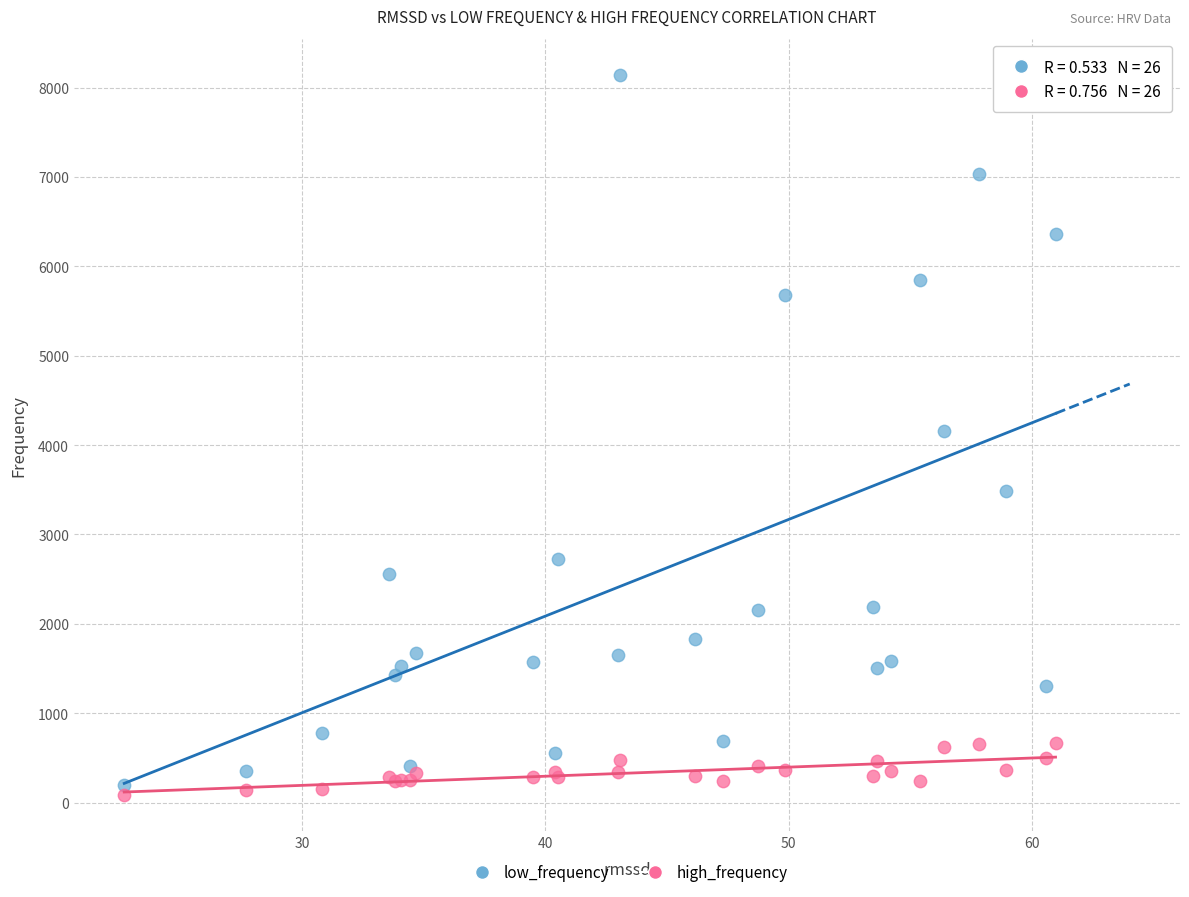

Which series contains the highest Y value?

low_frequency